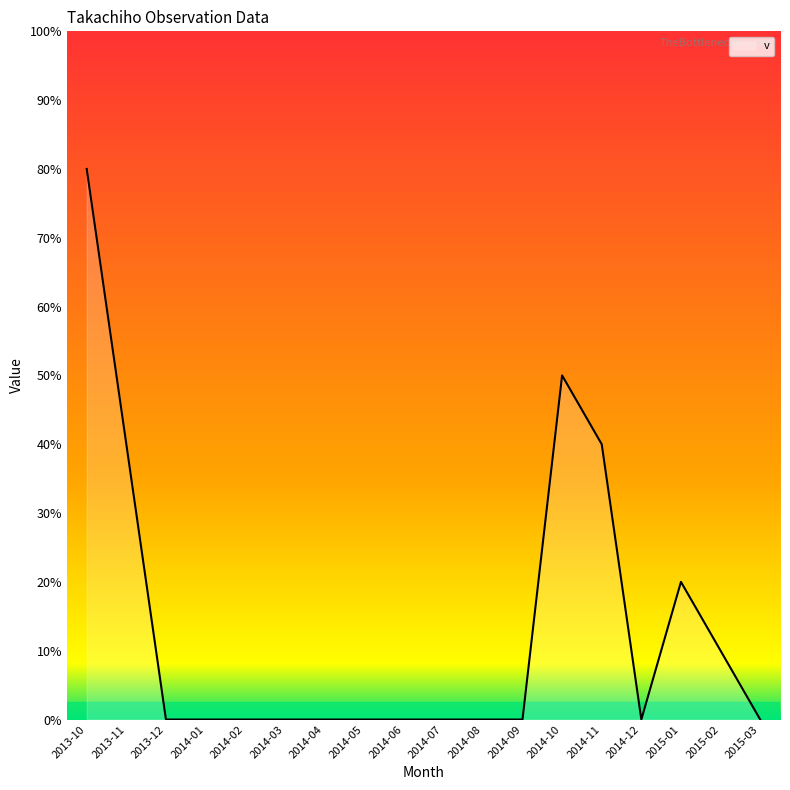

Does the chart have visible grid lines?

No